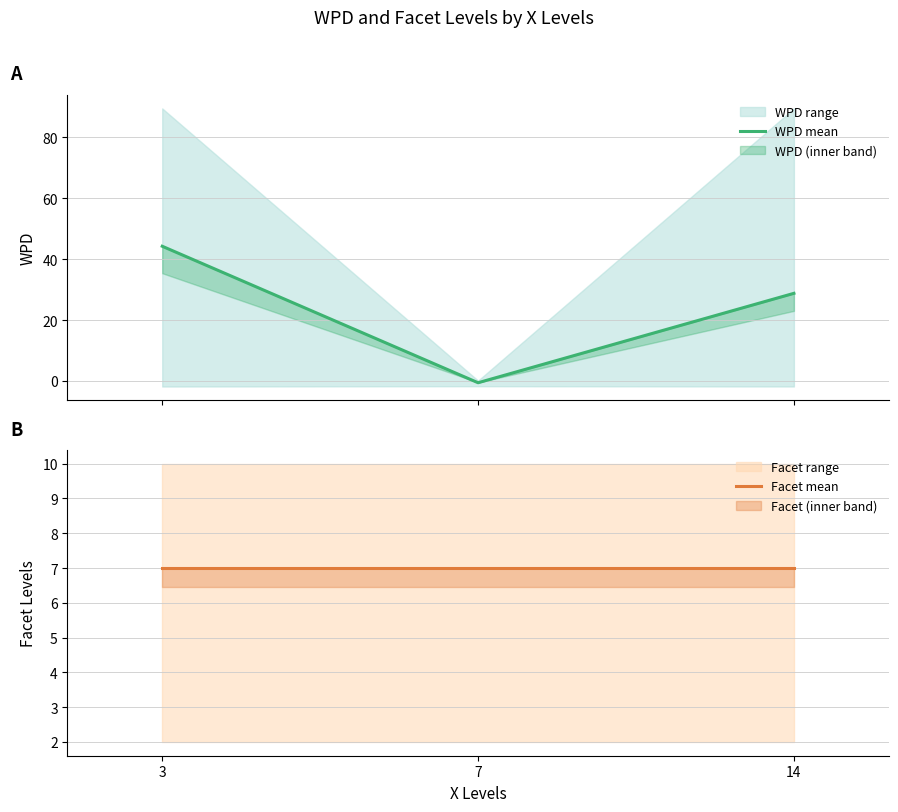

What is the highest value of the WPD mean series?

44.2